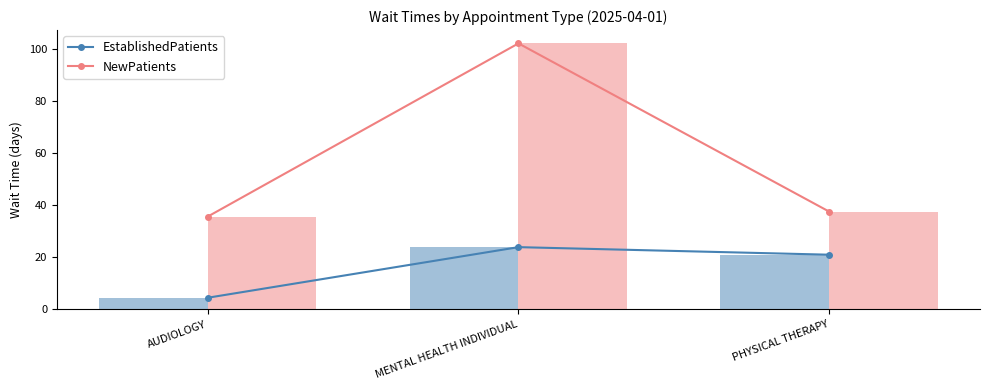

What is the average value of the NewPatients series?

58.4